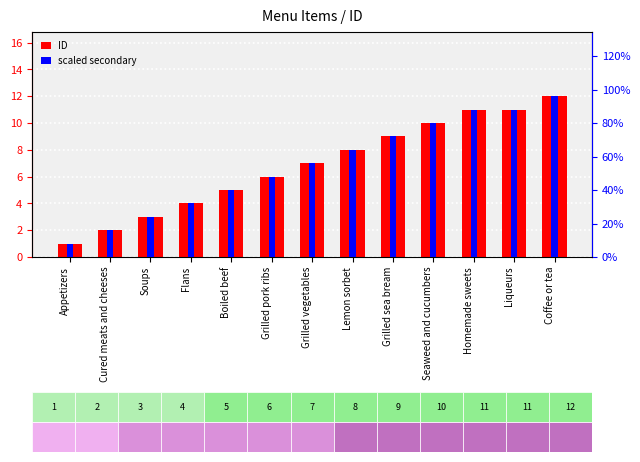

Rank the series at Liqueurs from highest to lowest value.

scaled secondary, ID (primary)